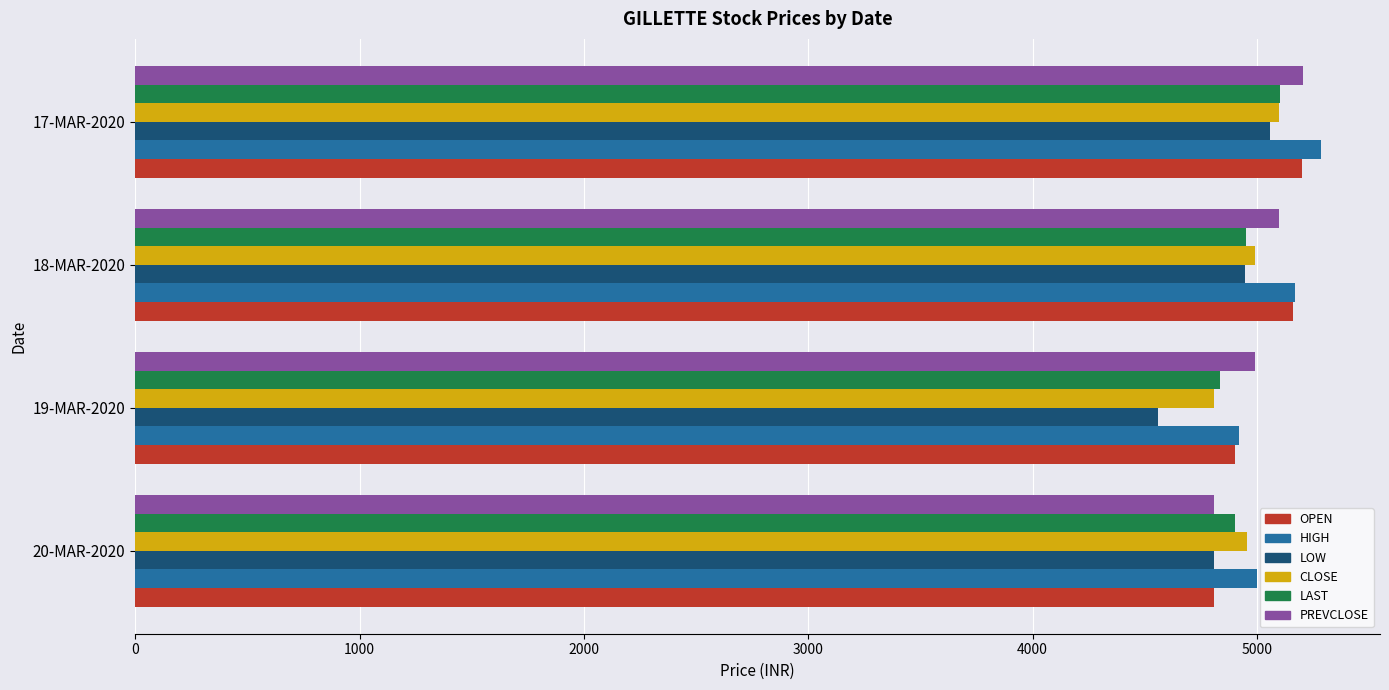

What is the total value across all series at 18-MAR-2020?

30320.2